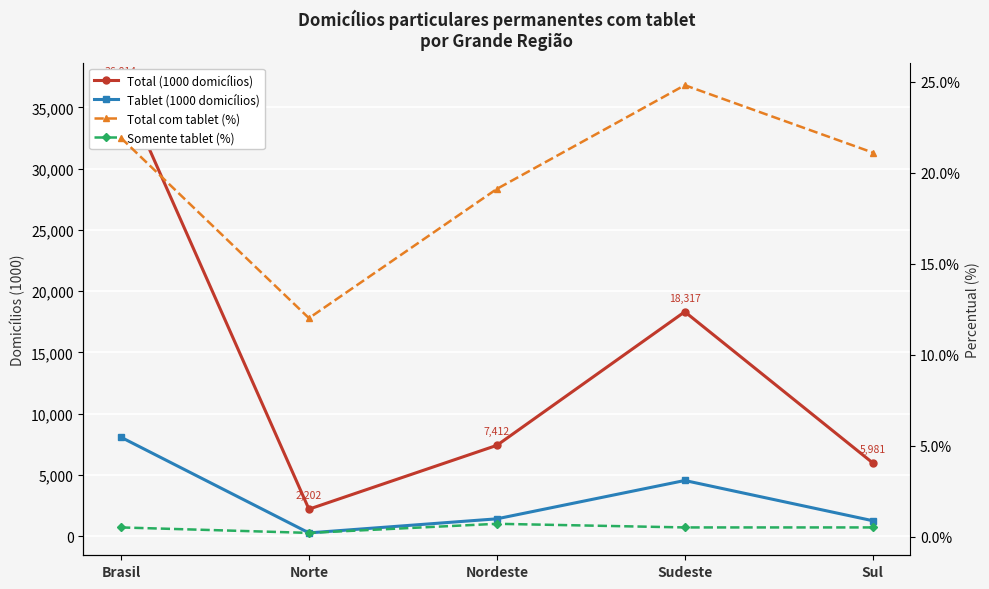

Is the value of Total (1000 domicílios) at Norte greater than the value of Total com tablet (%) at Sul?

Yes